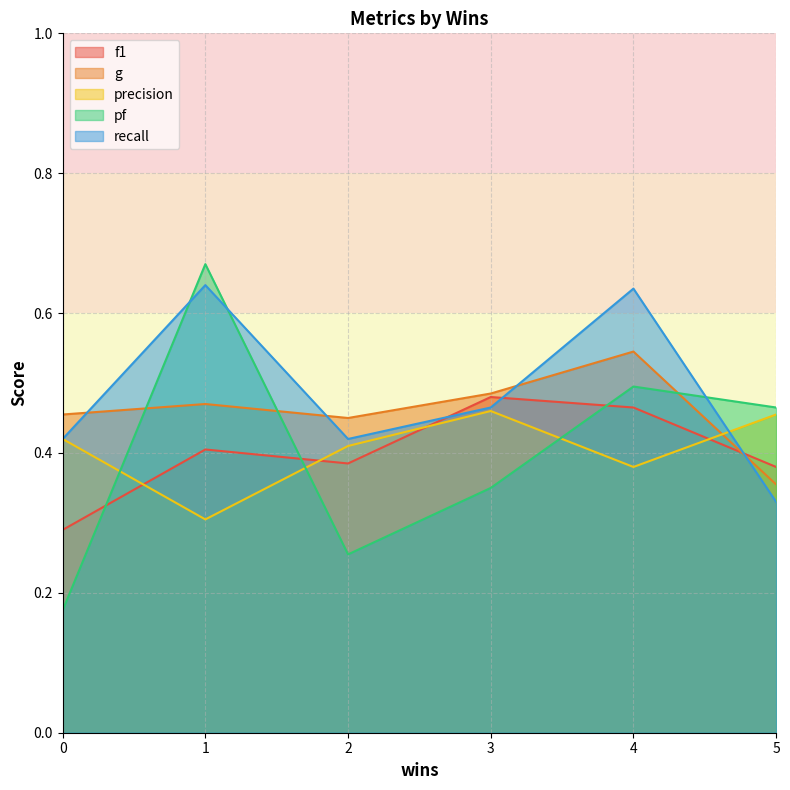

After their last crossing, which series has the higher values: g or recall?

g